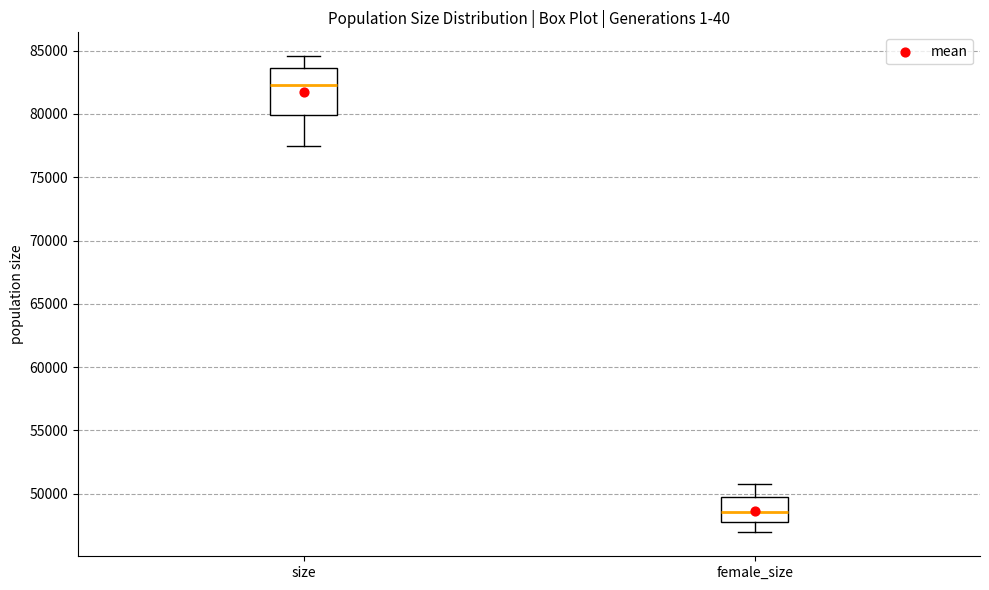

Where is the upper edge of the box for female_size on the y-axis? The values are not printed on the chart, so give them approximately, as read against the axis.

49500